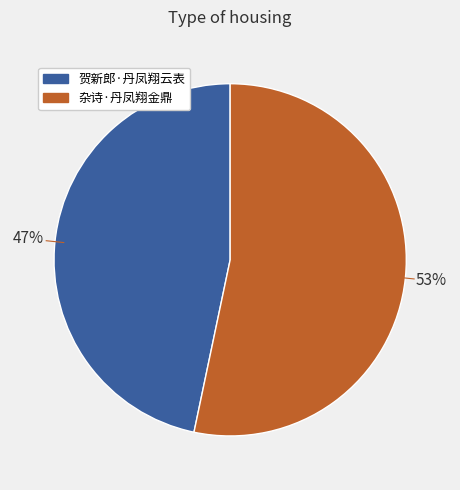

What is the ratio of the value at 贺新郎·丹凤翔云表 to the value at 杂诗·丹凤翔金鼎?

0.9